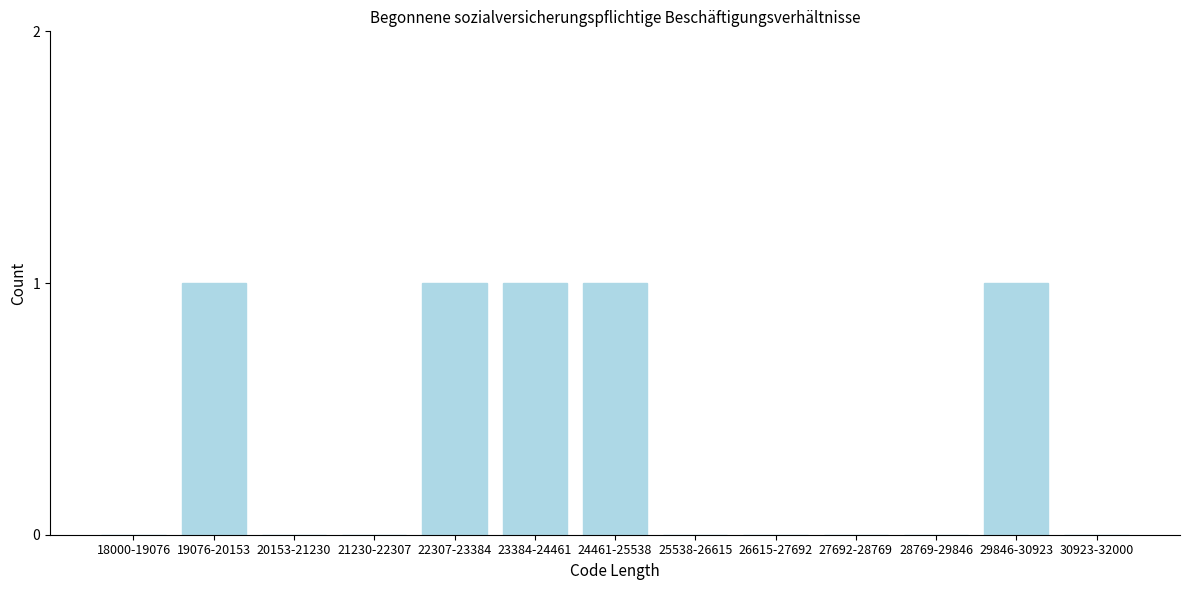

Reading right to left, extract all data points from this chart.

30923-32000=0	29846-30923=1	28769-29846=0	27692-28769=0	26615-27692=0	25538-26615=0	24461-25538=1	23384-24461=1	22307-23384=1	21230-22307=0	20153-21230=0	19076-20153=1	18000-19076=0